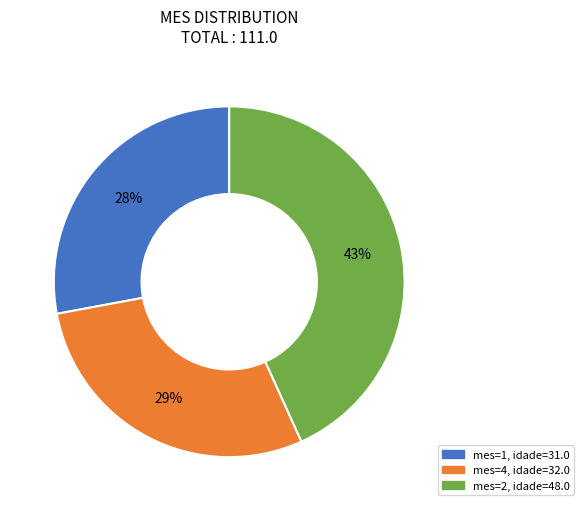

Is there any slice that represents more than half of the pie?

No